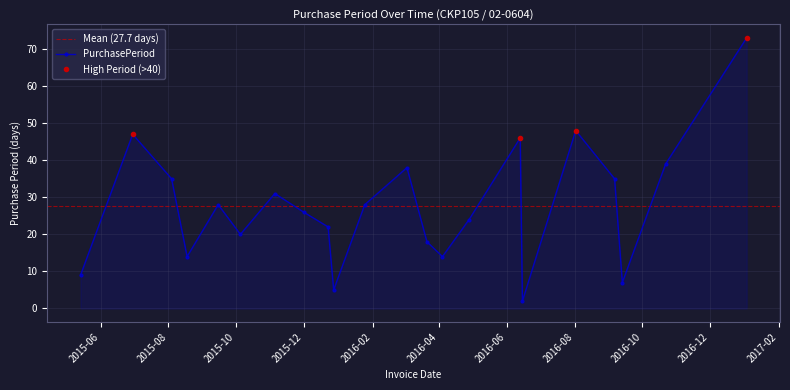

Reading right to left, transcribe all the data shown in this chart.

73	39	7	35	48	2	46	24	14	18	38	28	5	22	26	31	20	28	14	35	47	9